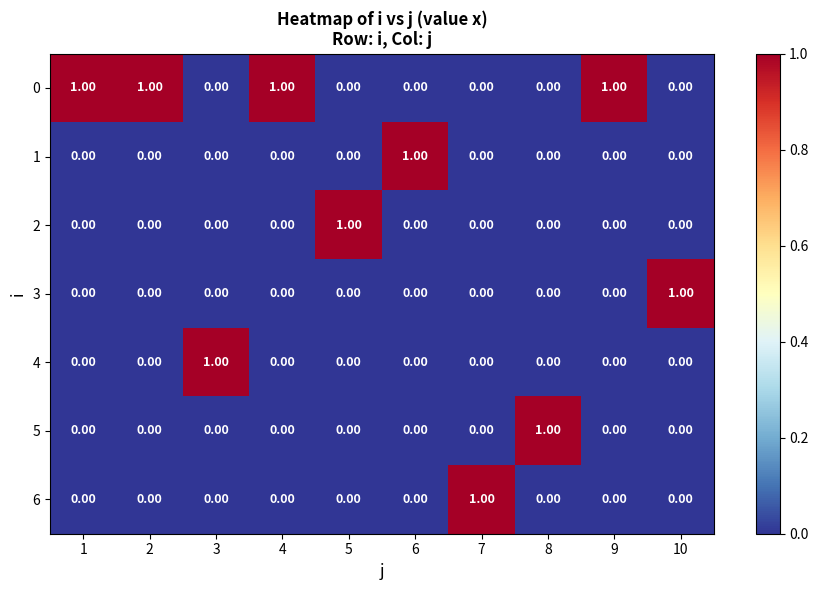

At how many categories does at least one series exceed 0?

10